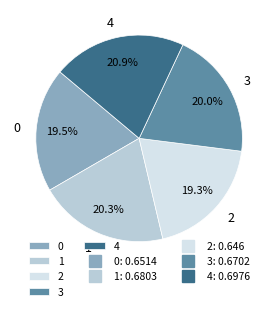

Is it true that 2 is 33% of the pie?

False